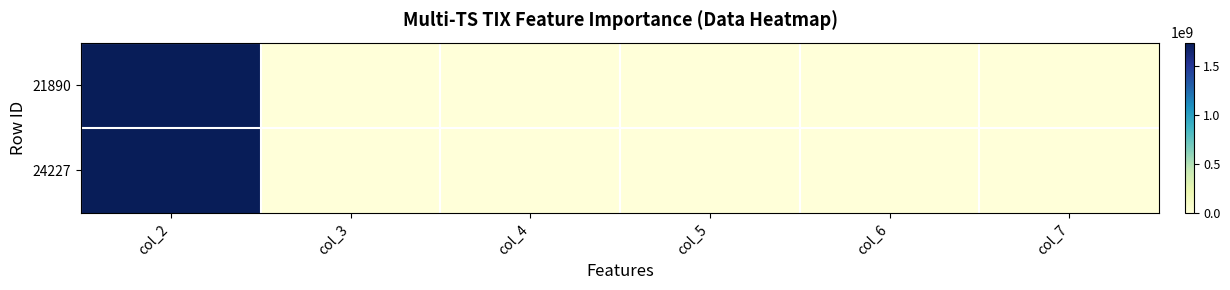

Which has a higher value, col_6 or col_5?

col_5